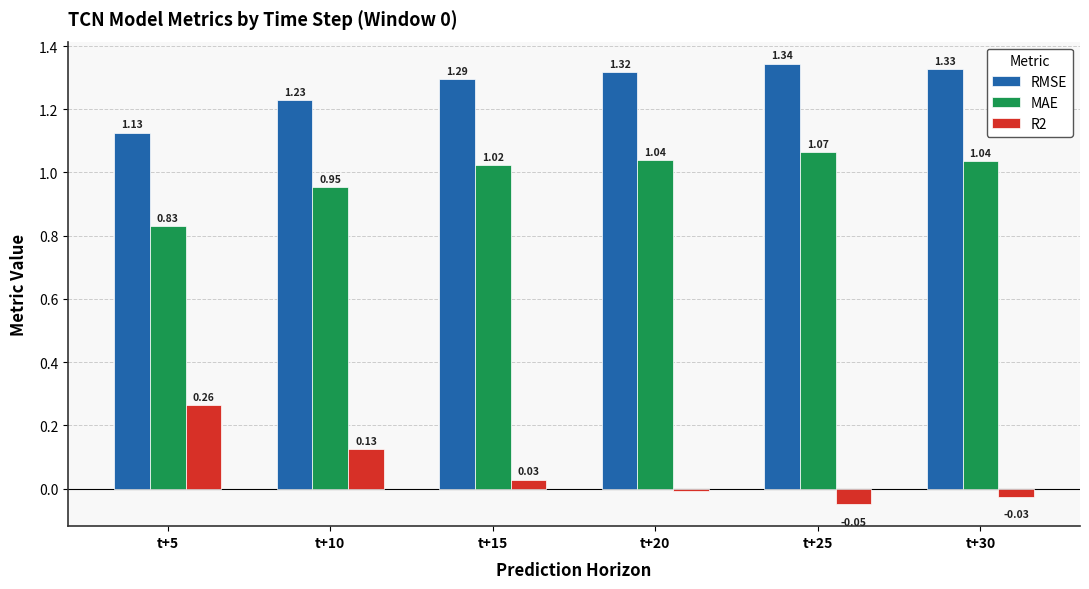

Rank the series by their average value, from lowest to highest.

R2, MAE, RMSE